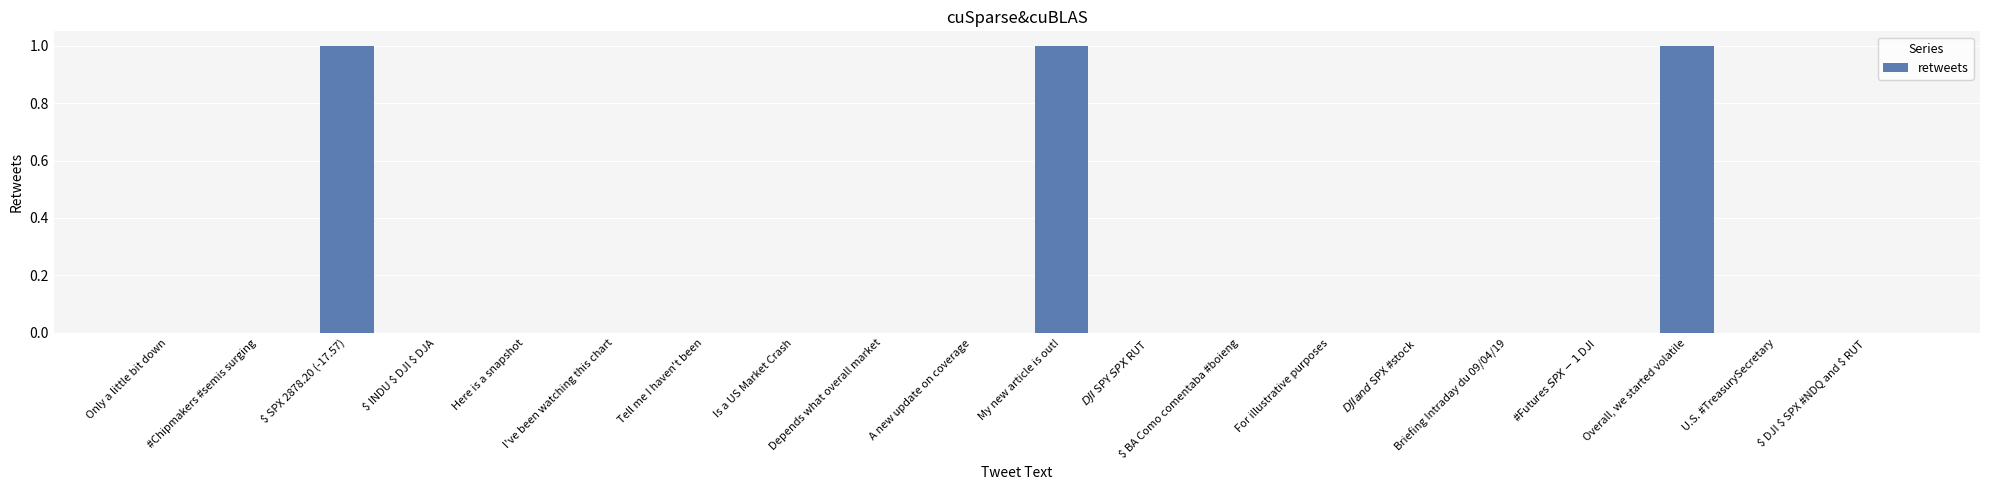

Does the chart contain stacked bars?

No